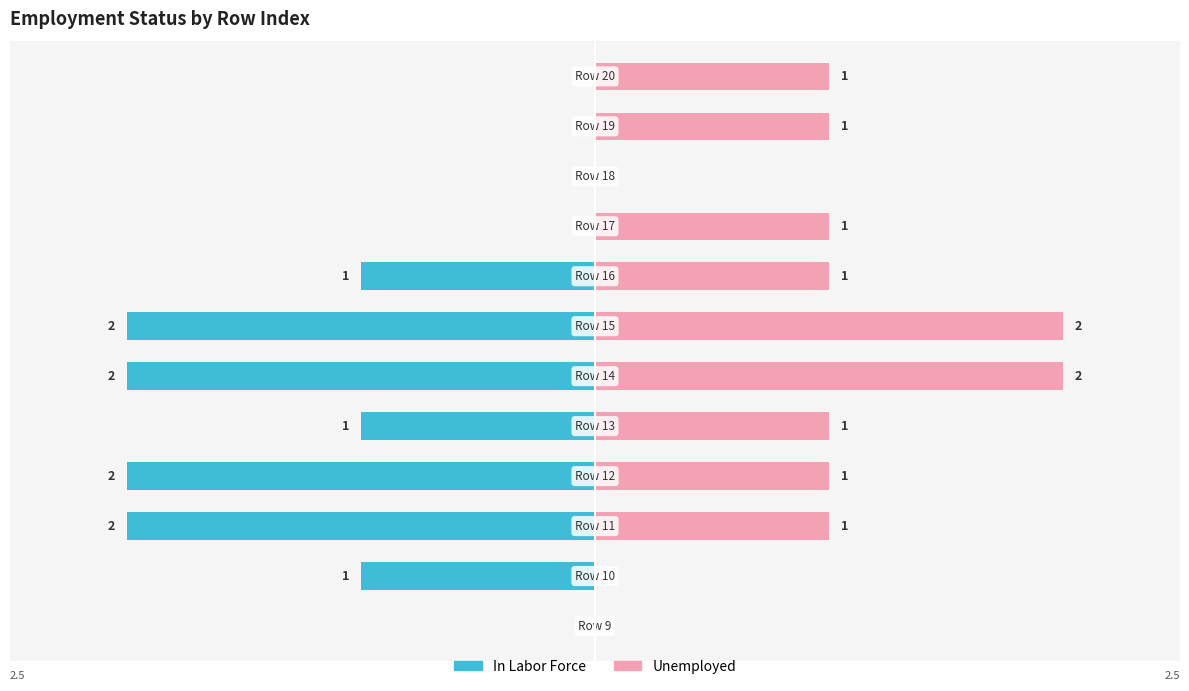

How many negative values does the In Labor Force series have?

7